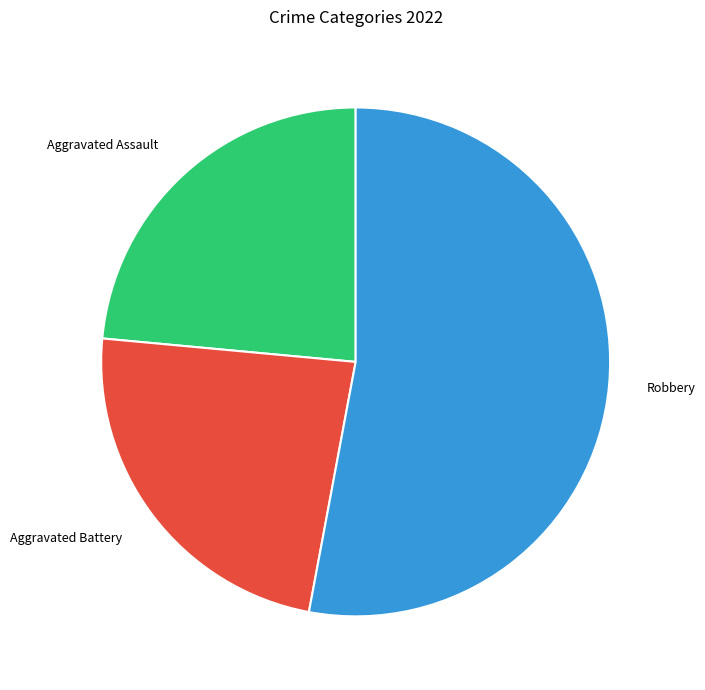

Is the sum of Aggravated Assault and Aggravated Battery greater than half?

No